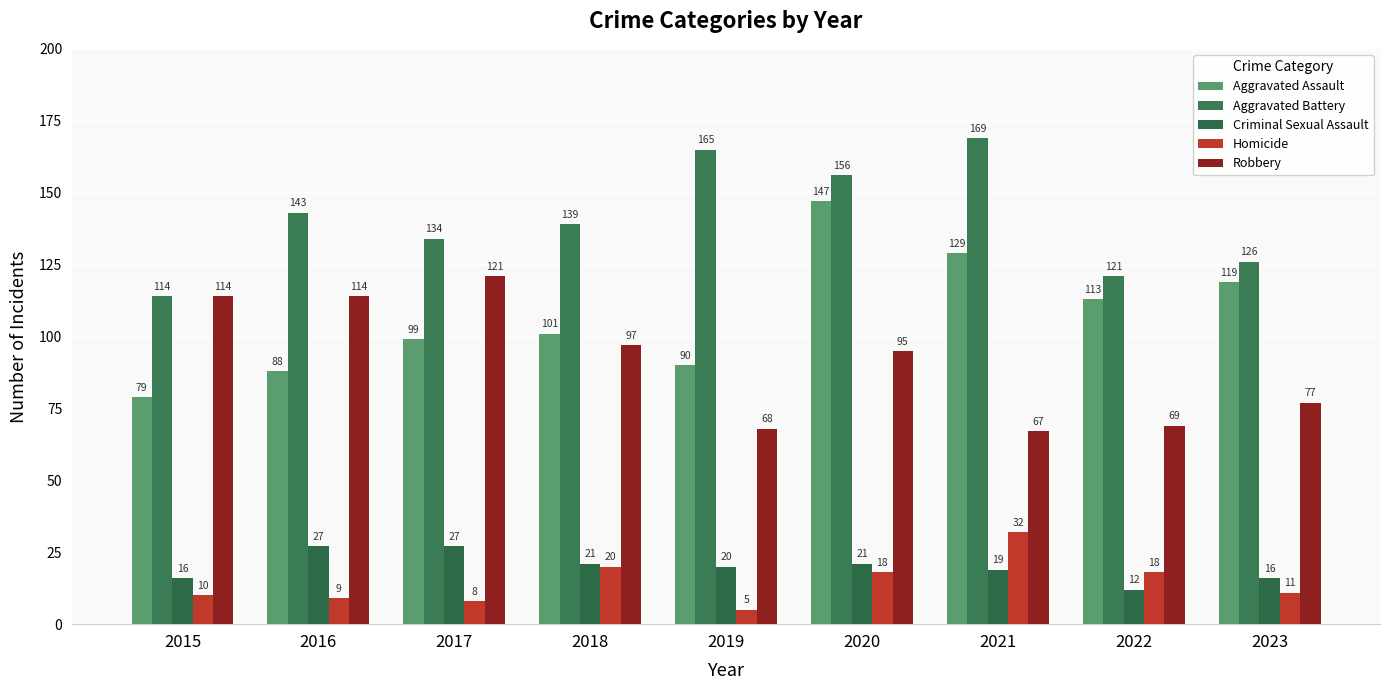

Which series changed the most between 2018 and 2020?

Aggravated Assault